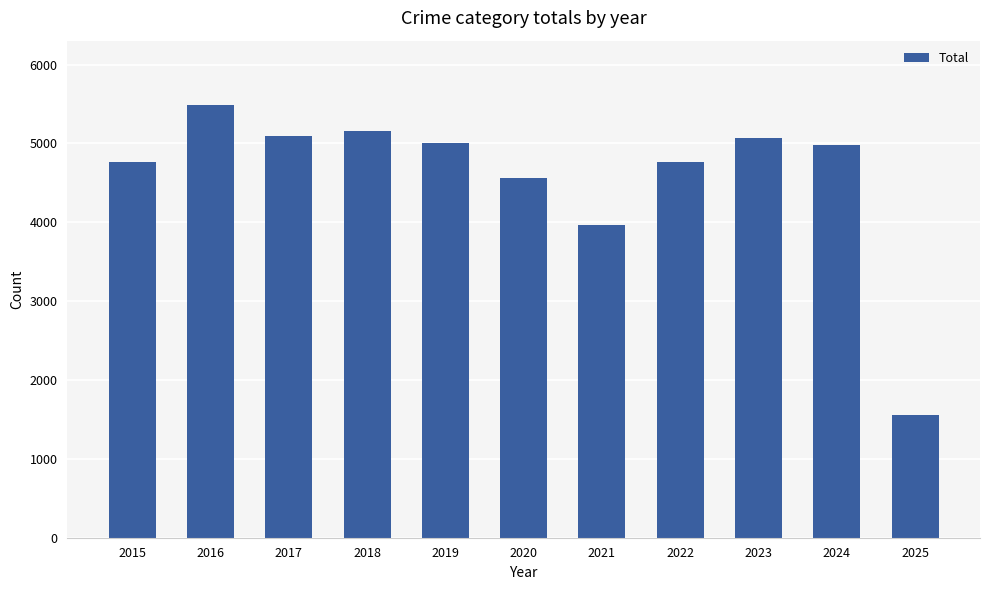

How many bars are there in total?

11